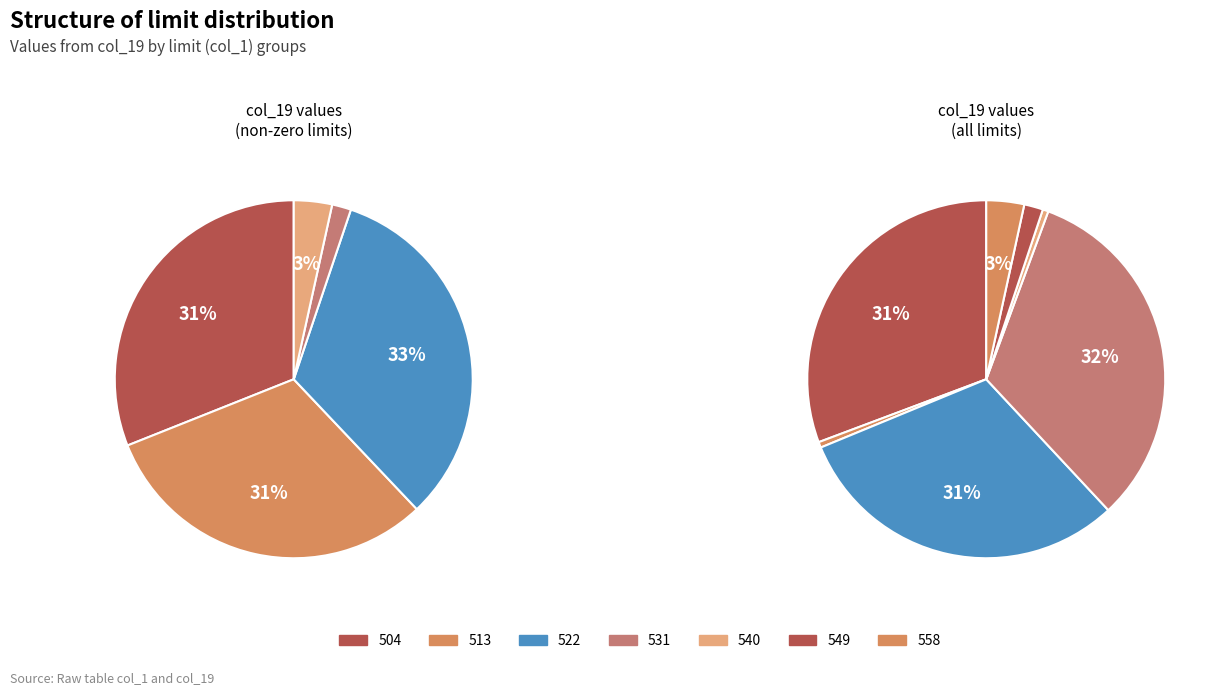

Which has a higher value, 531 or 540?

531